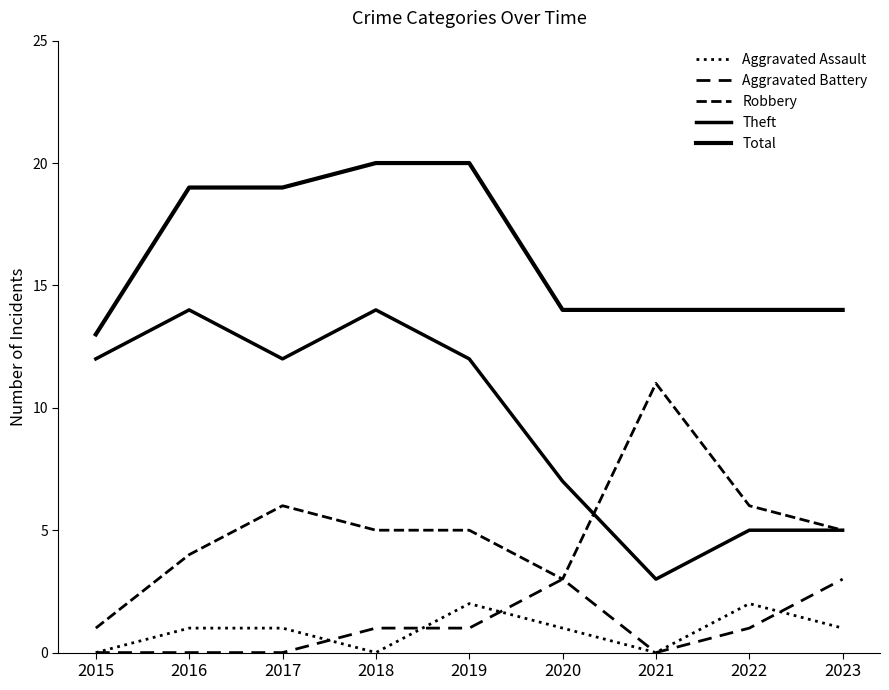

Is this an area chart (filled region under the line)?

No